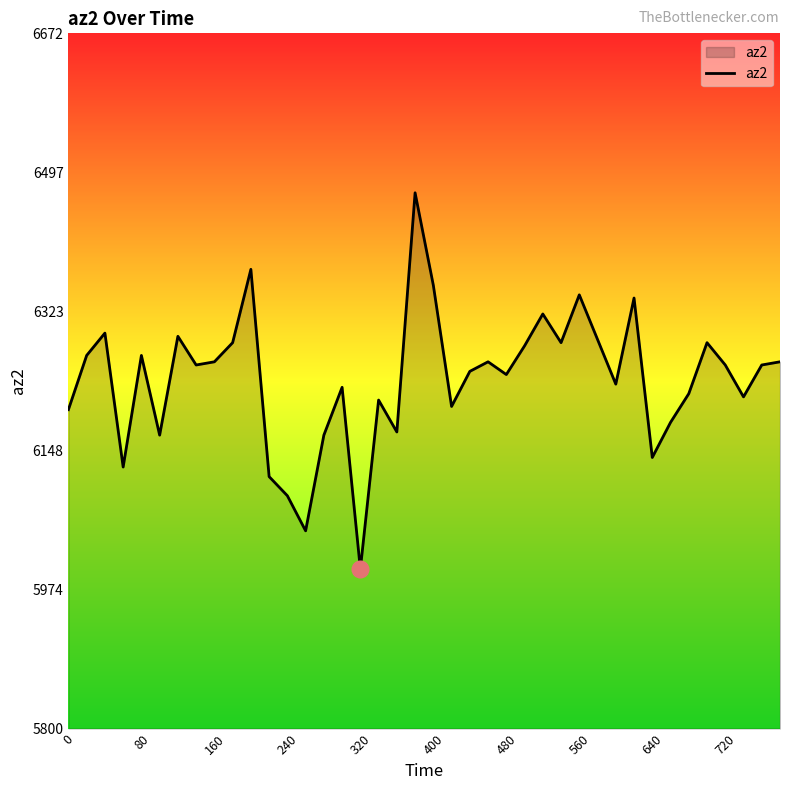

What is the minimum value shown in the chart?

6000